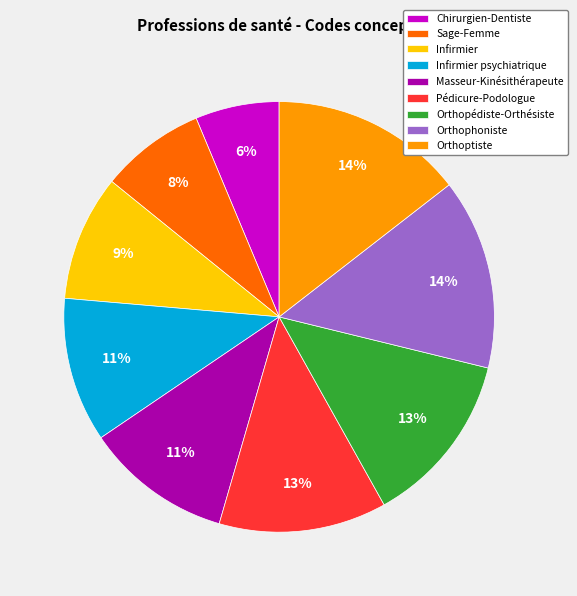

True or false: Masseur-Kinésithérapeute accounts for 11% of the total.

True